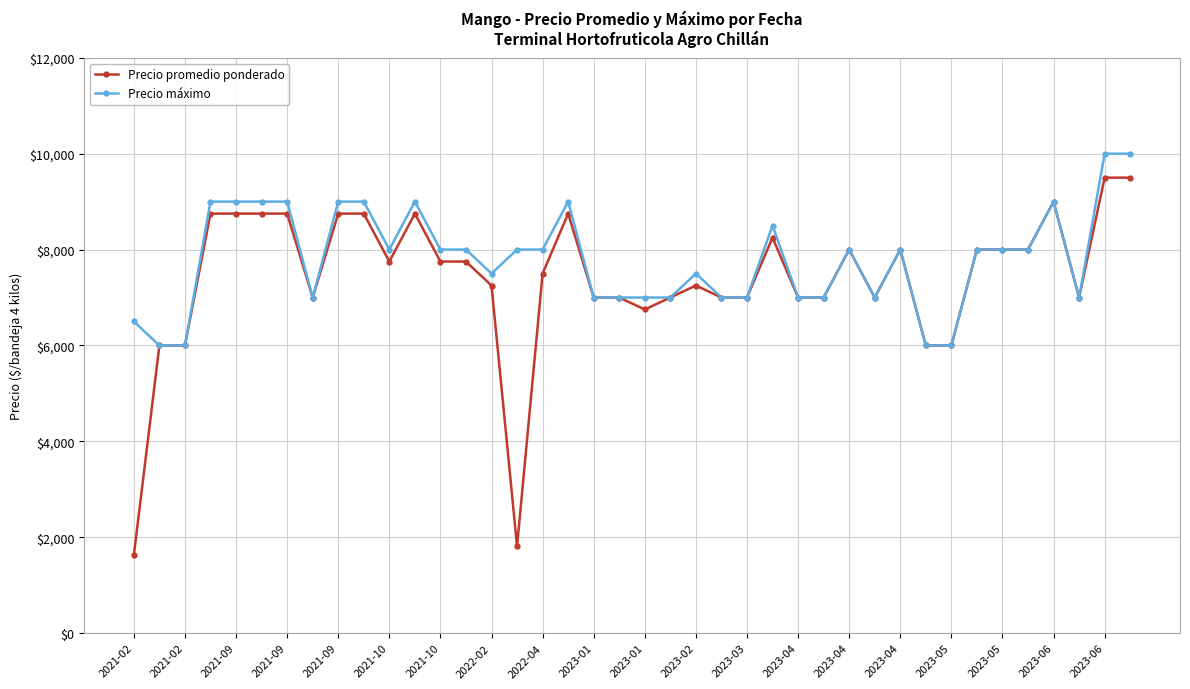

What is the highest value of the Precio máximo series?

10000